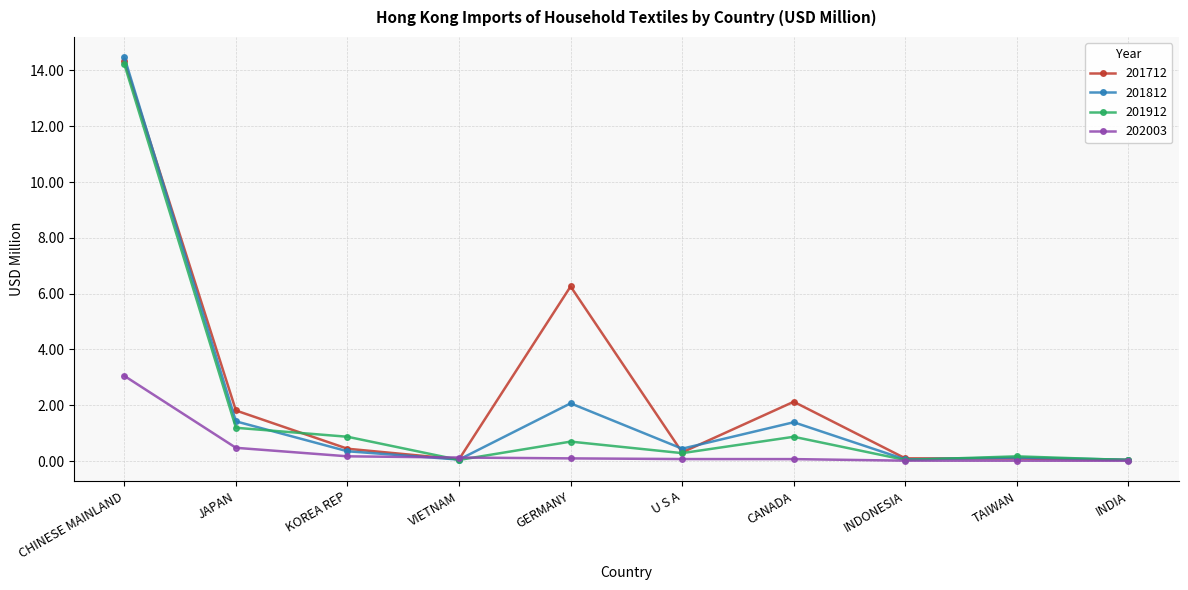

Where is 201912 nearest to the value 7?

JAPAN